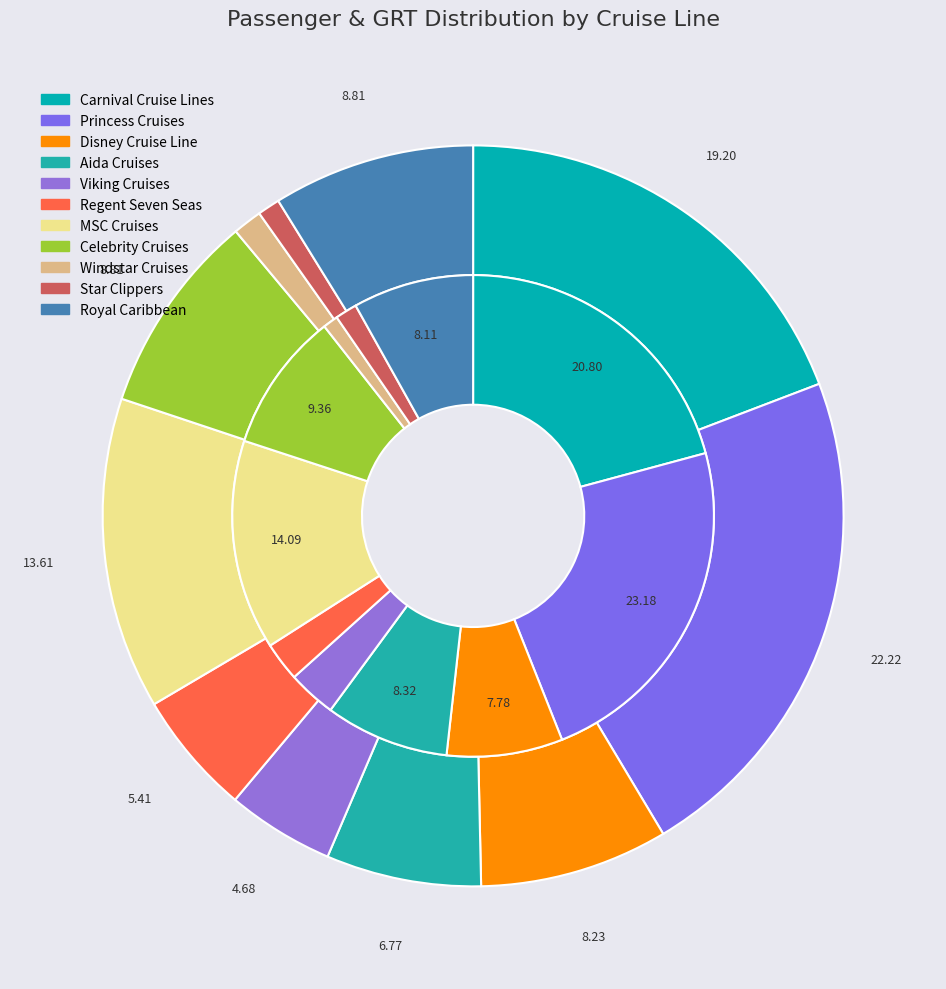

Is Star Clippers the majority of the pie?

No